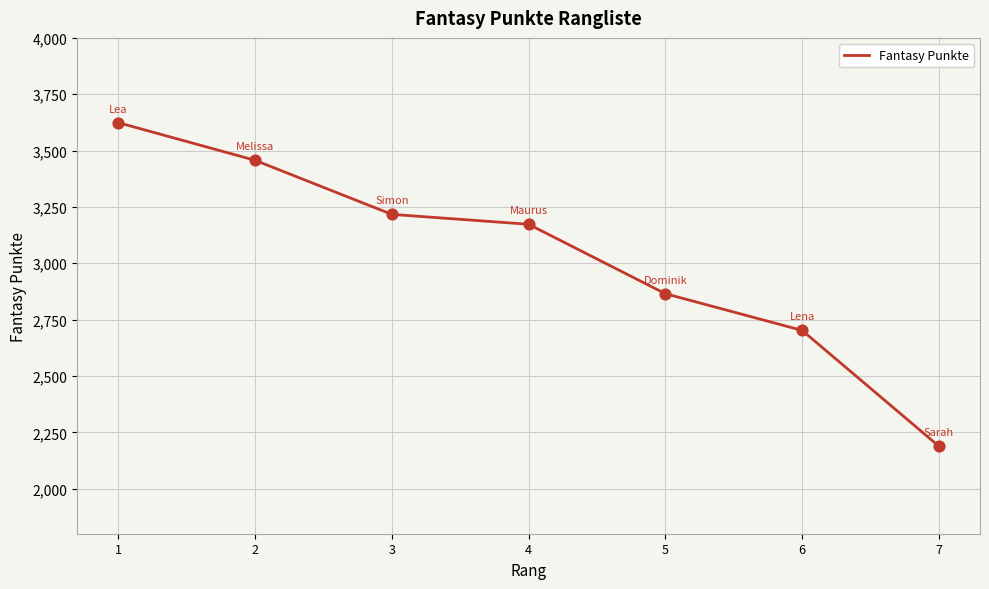

Between 3 and 4, which is larger?

3